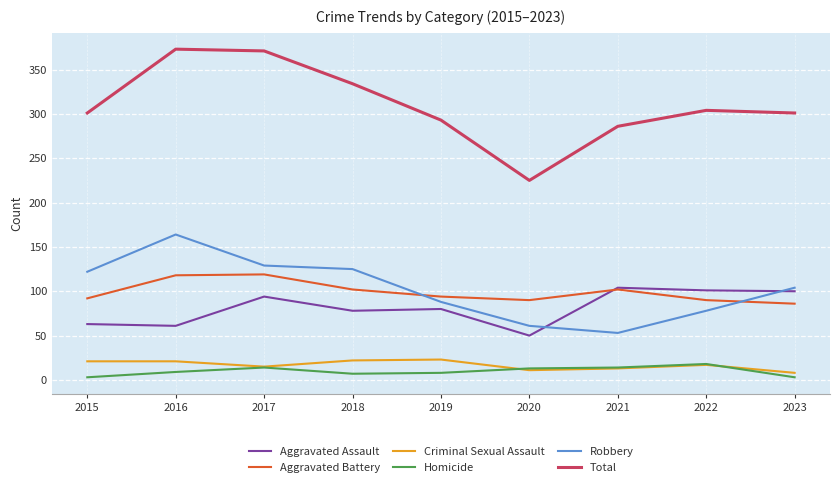

What is the spread (max minus min) of values at 2015?

298